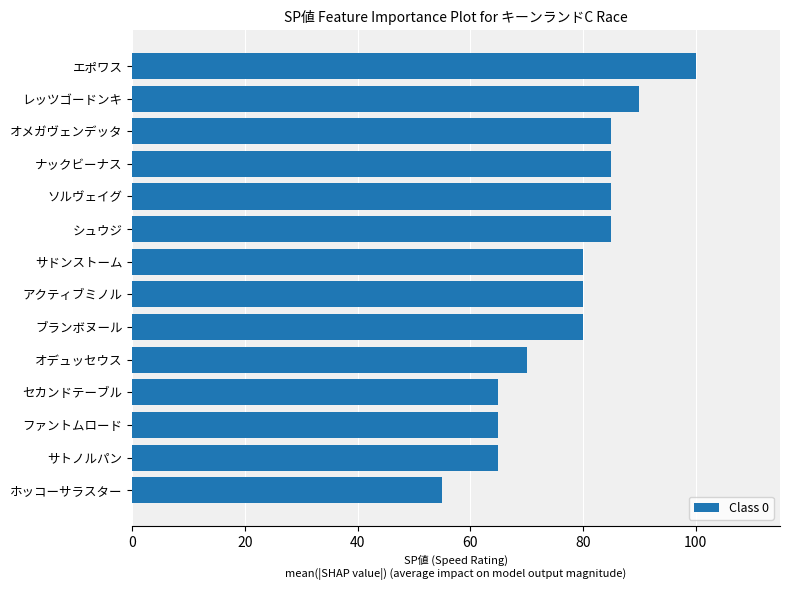

Which label corresponds to the largest value in the chart?

エポワス